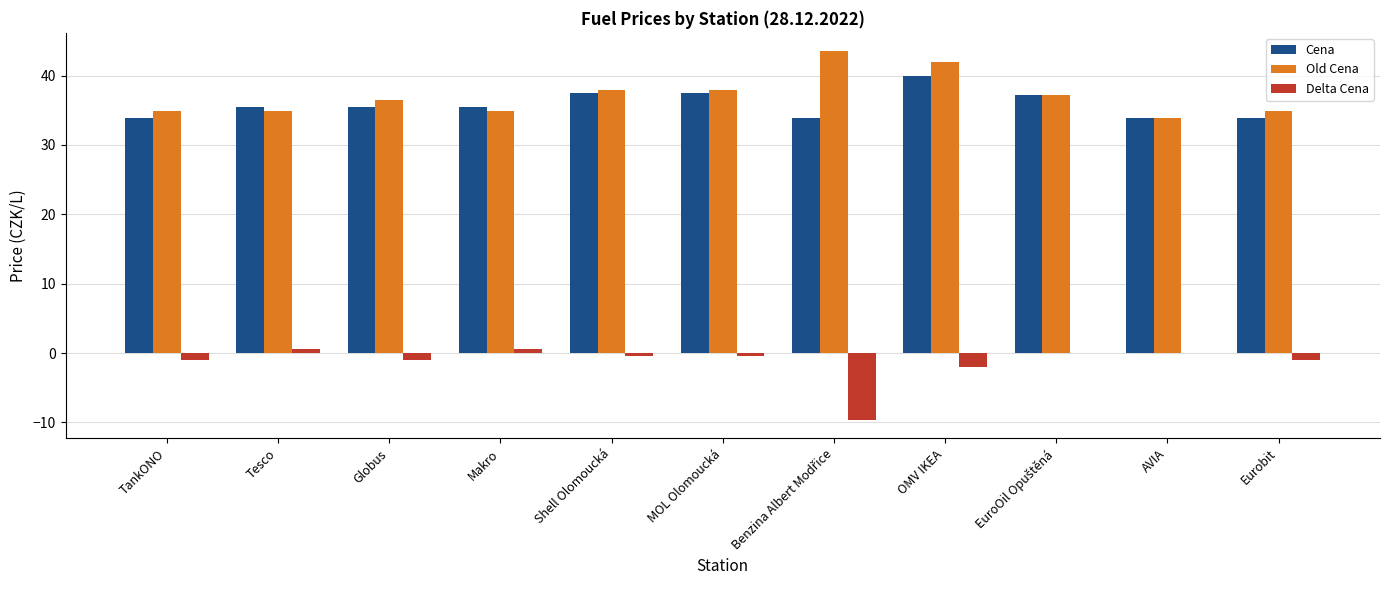

What is the approximate value of Delta Cena at OMV IKEA?

-2.0